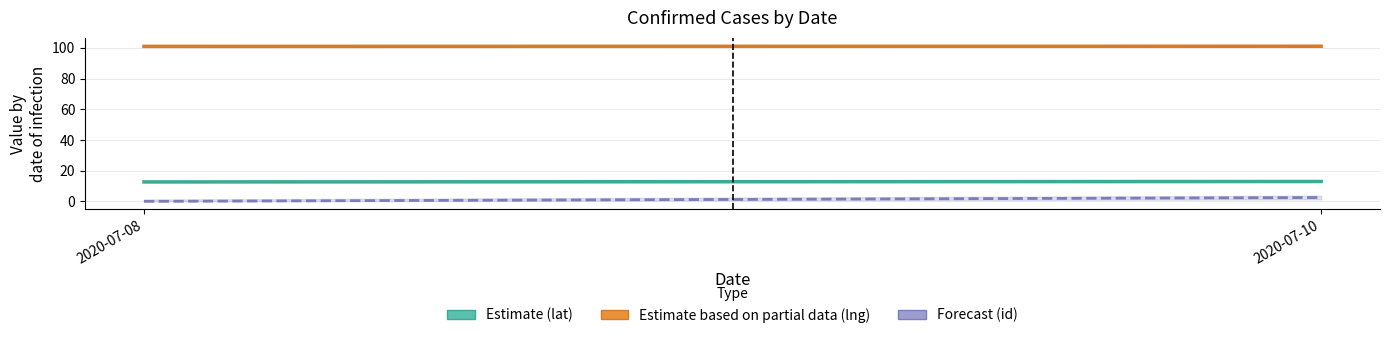

At which category does the chart reach its peak across all series?

2020-07-10